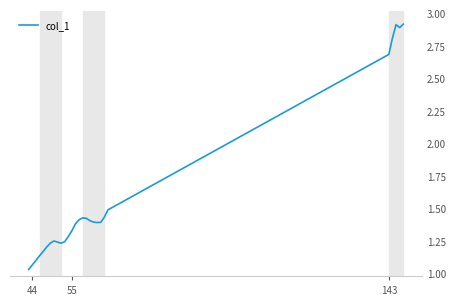

Reading right to left, what are all the values shown in this chart?

2.9	2.9	2.9	2.8	2.7	1.5	1.4	1.4	1.4	1.4	1.4	1.4	1.4	1.4	1.4	1.3	1.3	1.2	1.2	1.2	1.2	1.2	1.2	1.2	1.1	1.1	1.1	1.0